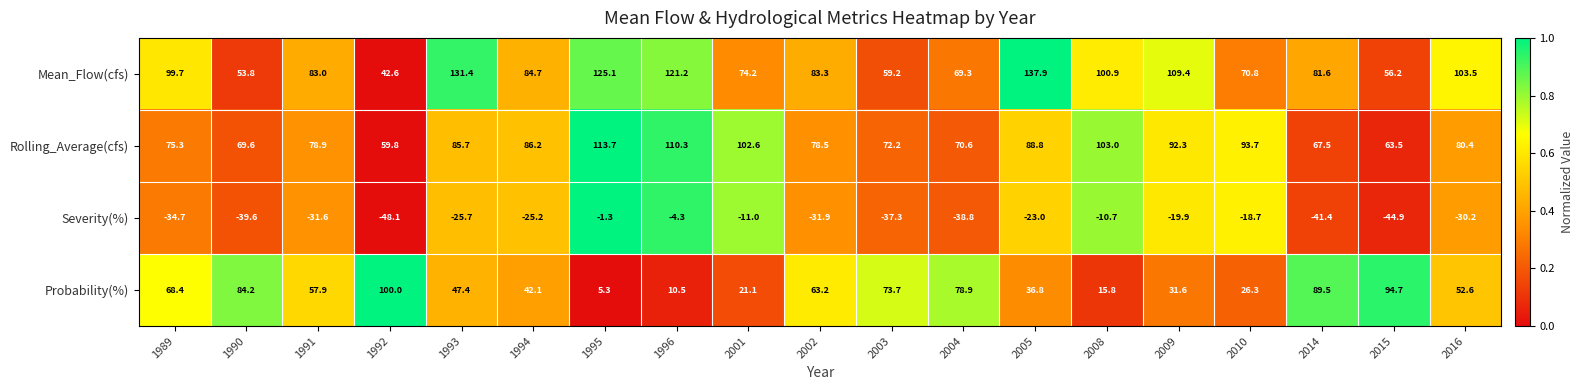

How many distinct data groups are displayed?

4